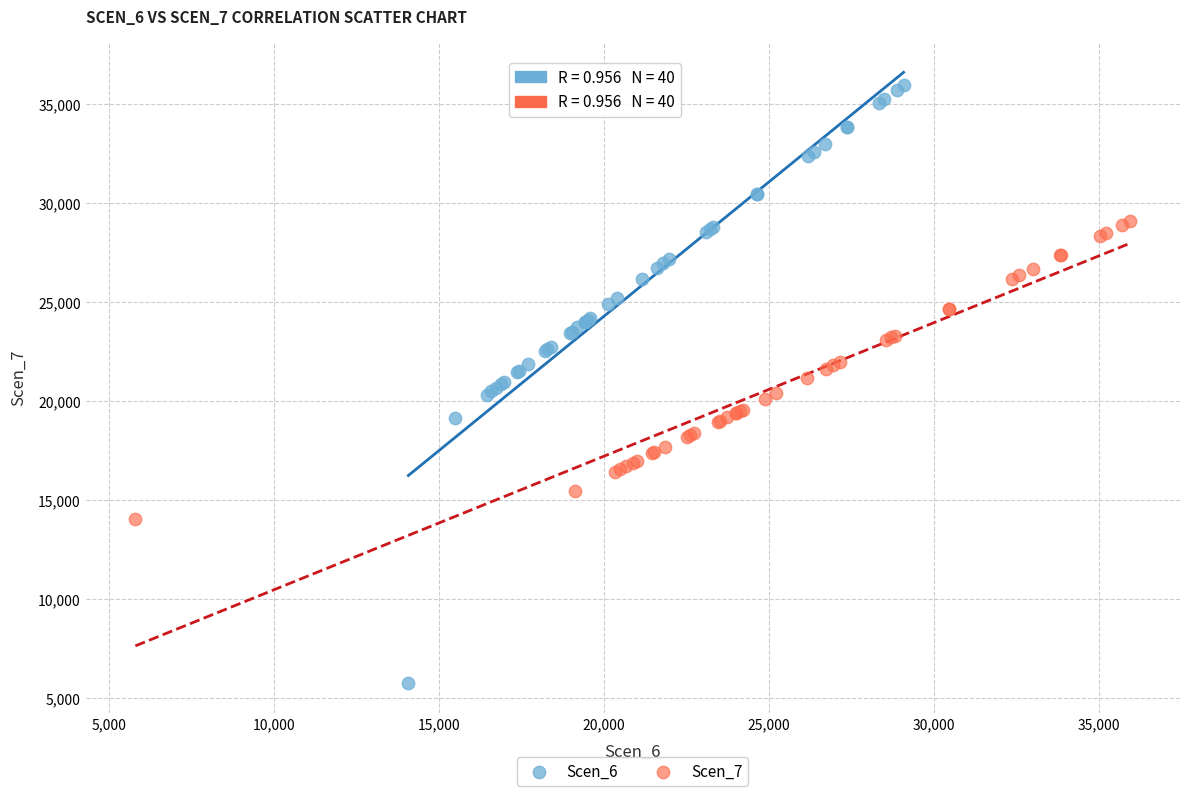

Which series contains the lowest Y value?

Scen_6